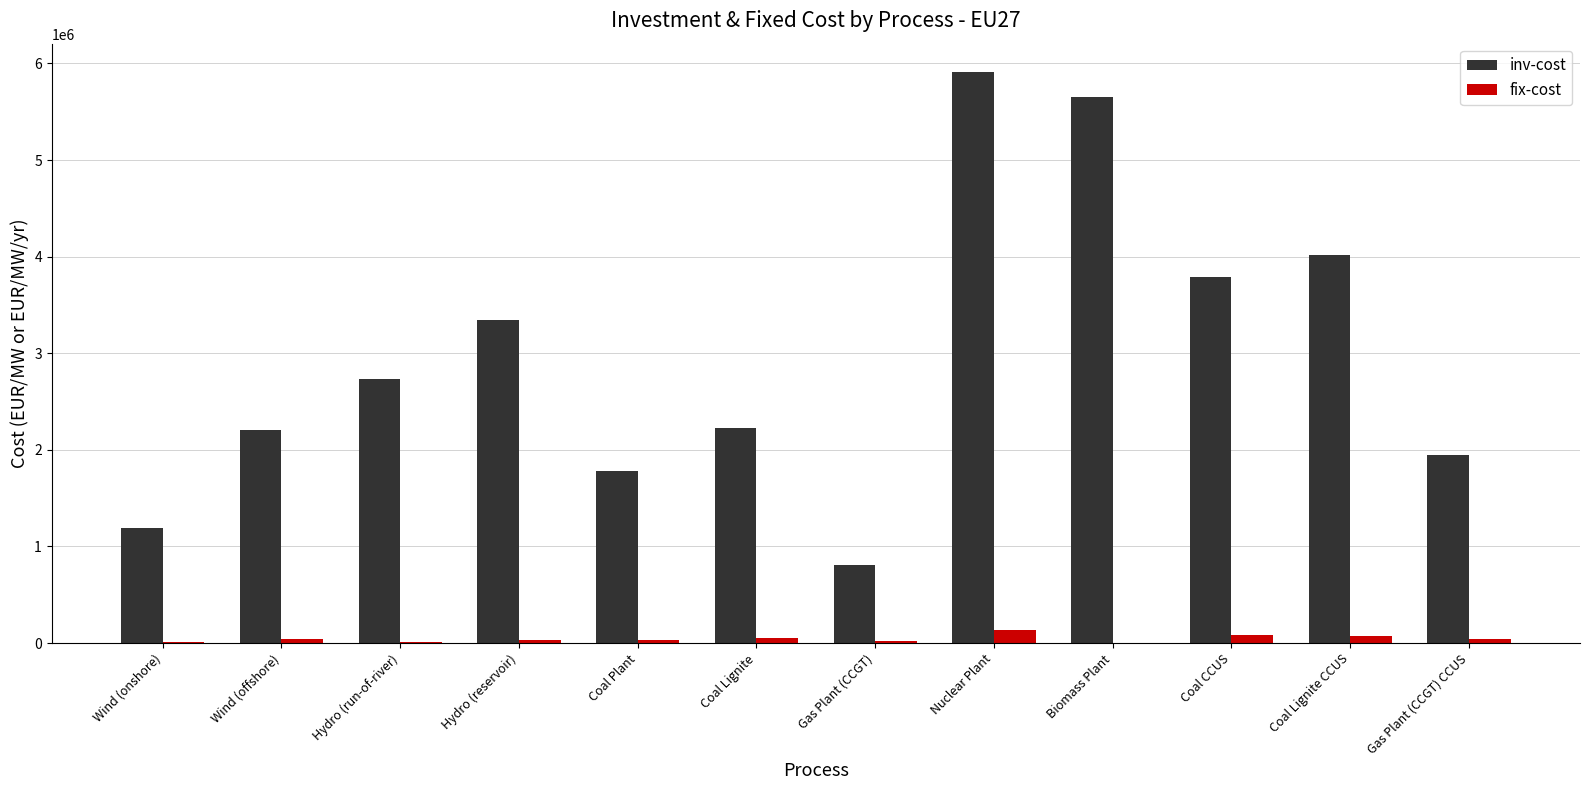

The inv-cost series shows 3345037.2 at Hydro (reservoir). True or false?

True